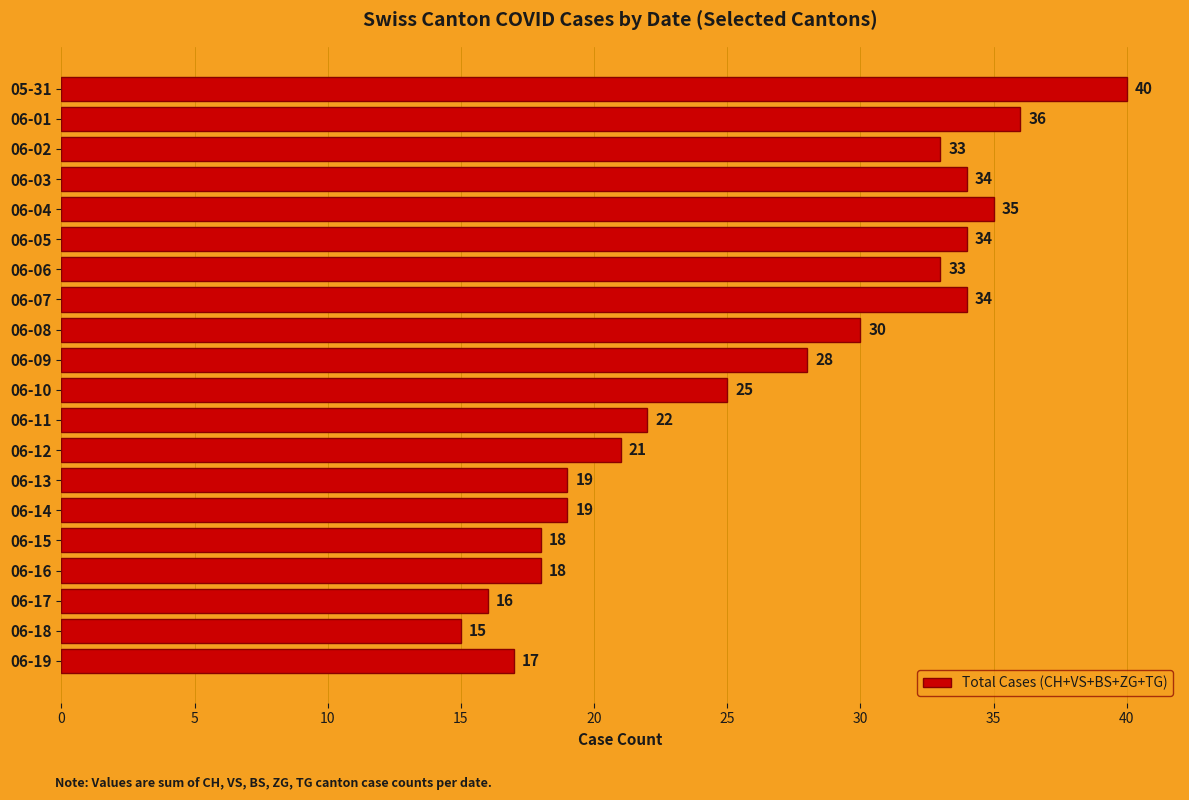

Approximately how many times larger is the value at 06-07 compared to 06-08?

1.1